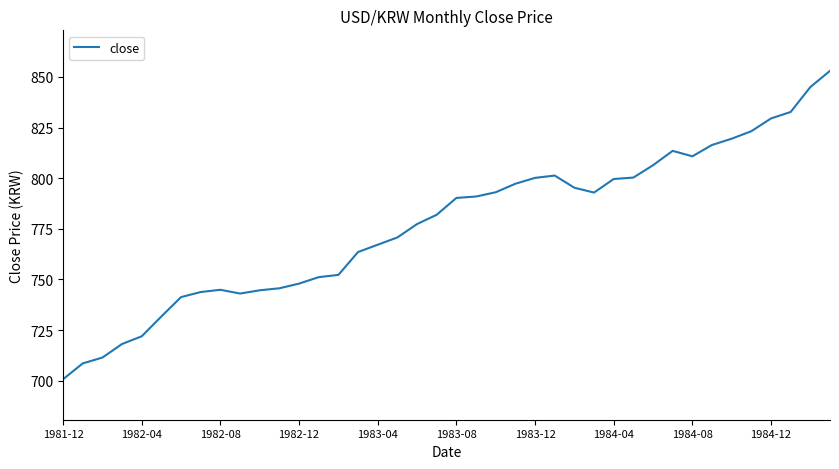

What is the smallest value displayed?

700.8